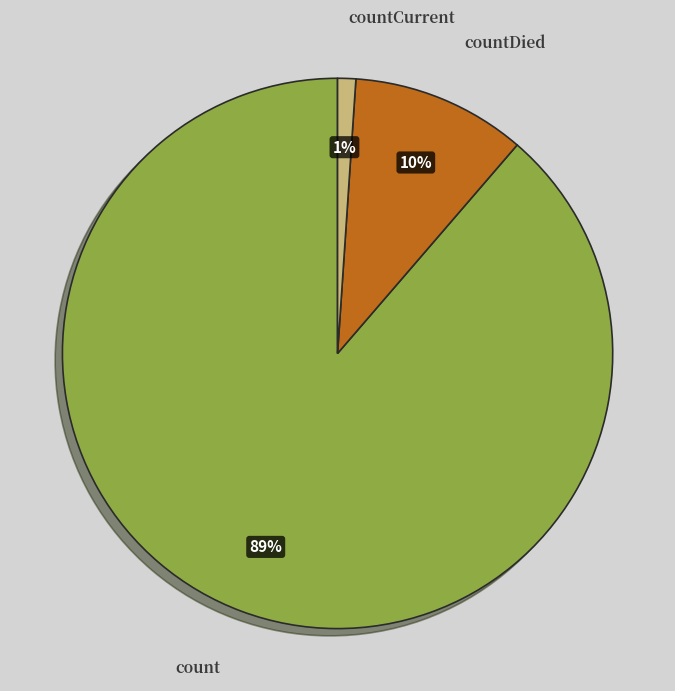

Does countDied account for over 50% of the chart?

No